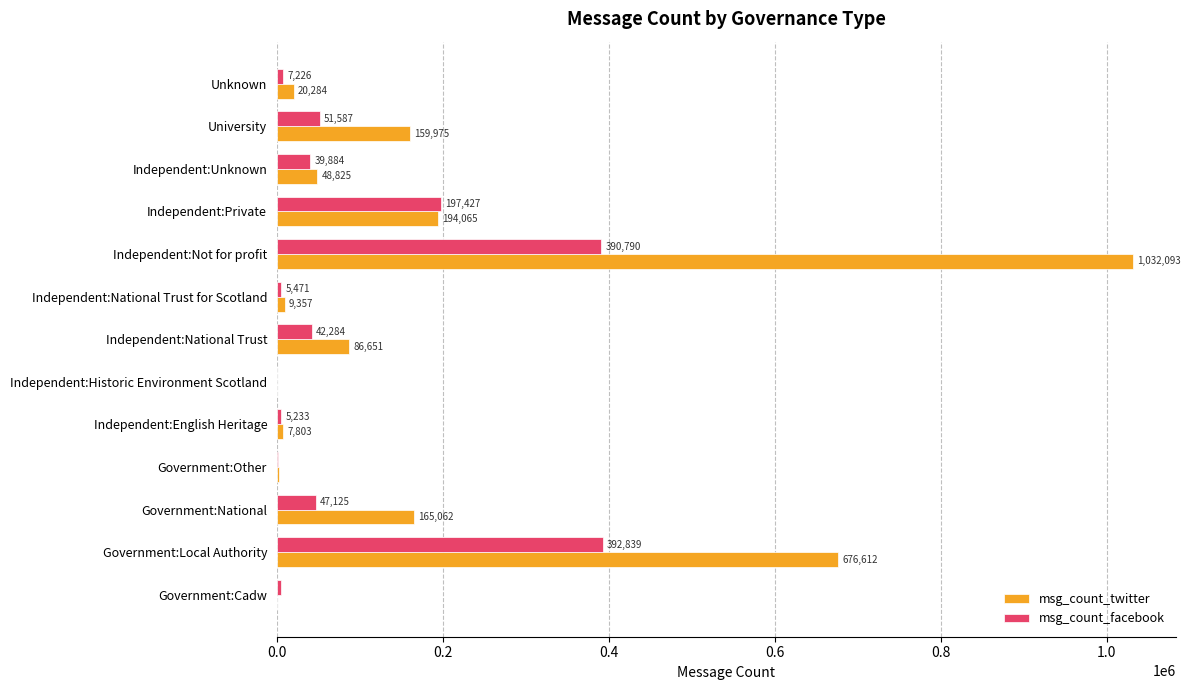

Is the value of msg_count_facebook at Independent:Private greater than the value of msg_count_twitter at Independent:Unknown?

Yes